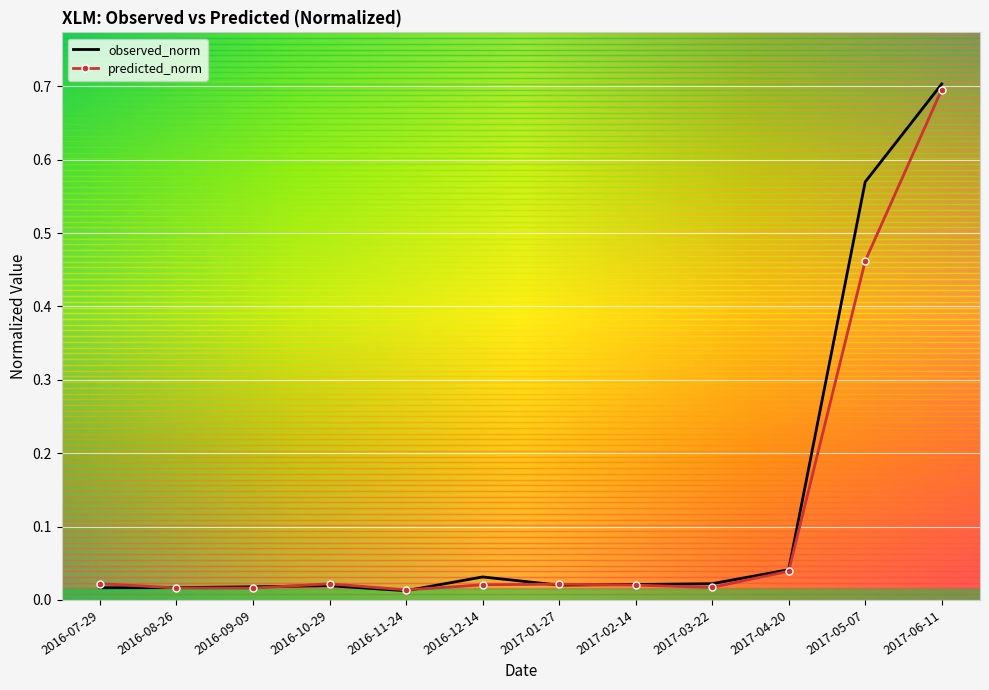

Which series has the widest spread of values?

observed_norm